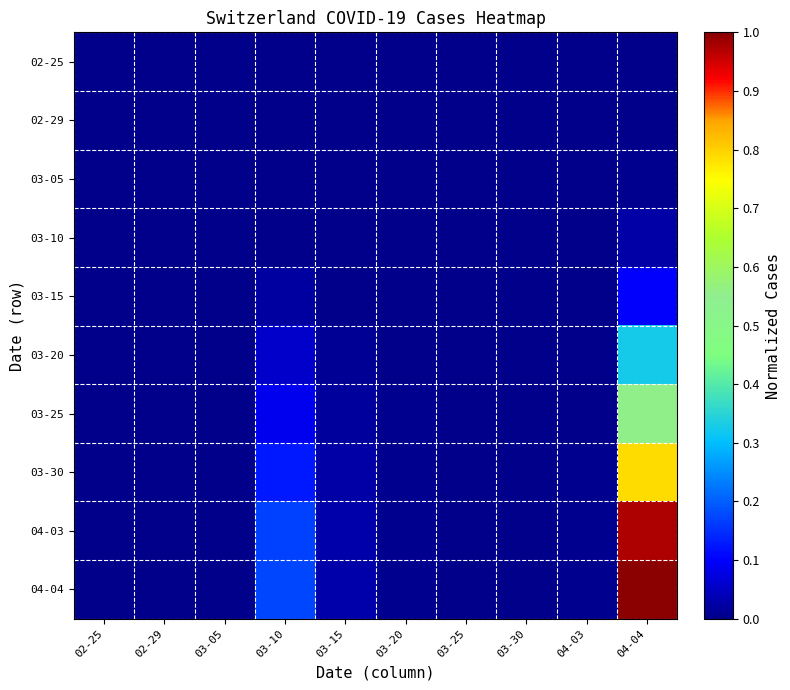

Reading left to right, extract all data points from this chart.

02-25: 02-25=0.0	02-29=0.0	03-05=0.0	03-10=0.0	03-15=0.0	03-20=0.0	03-25=0.0	03-30=0.0	04-03=0.0	04-04=0.0
02-29: 02-25=0.0	02-29=0.0	03-05=0.0	03-10=0.0	03-15=0.0	03-20=0.0	03-25=0.0	03-30=0.0	04-03=0.0	04-04=0.0
03-05: 02-25=0.0	02-29=0.0	03-05=0.0	03-10=0.0	03-15=0.0	03-20=0.0	03-25=0.0	03-30=0.0	04-03=0.0	04-04=0.0
03-10: 02-25=0.0	02-29=0.0	03-05=0.0	03-10=0.0	03-15=0.0	03-20=0.0	03-25=0.0	03-30=0.0	04-03=0.0	04-04=0.0
03-15: 02-25=0.0	02-29=0.0	03-05=0.0	03-10=0.0	03-15=0.0	03-20=0.0	03-25=0.0	03-30=0.0	04-03=0.0	04-04=0.1
03-20: 02-25=0.0	02-29=0.0	03-05=0.0	03-10=0.1	03-15=0.0	03-20=0.0	03-25=0.0	03-30=0.0	04-03=0.0	04-04=0.3
03-25: 02-25=0.0	02-29=0.0	03-05=0.0	03-10=0.1	03-15=0.0	03-20=0.0	03-25=0.0	03-30=0.0	04-03=0.0	04-04=0.6
03-30: 02-25=0.0	02-29=0.0	03-05=0.0	03-10=0.1	03-15=0.0	03-20=0.0	03-25=0.0	03-30=0.0	04-03=0.0	04-04=0.8
04-03: 02-25=0.0	02-29=0.0	03-05=0.0	03-10=0.2	03-15=0.0	03-20=0.0	03-25=0.0	03-30=0.0	04-03=0.0	04-04=1.0
04-04: 02-25=0.0	02-29=0.0	03-05=0.0	03-10=0.2	03-15=0.0	03-20=0.0	03-25=0.0	03-30=0.0	04-03=0.0	04-04=1.0